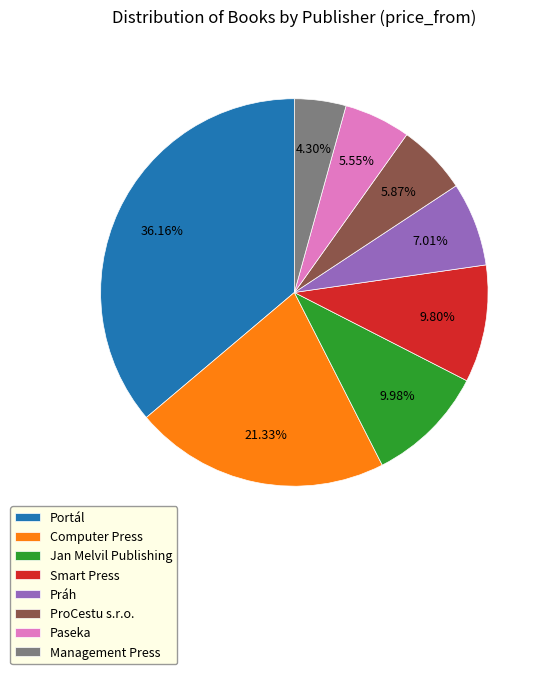

How many segments does this pie chart have?

8